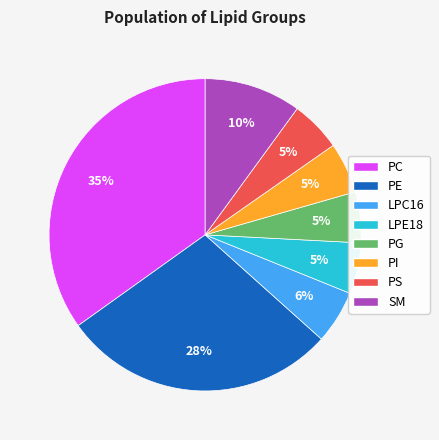

Which has a higher value, SM or LPE18?

SM